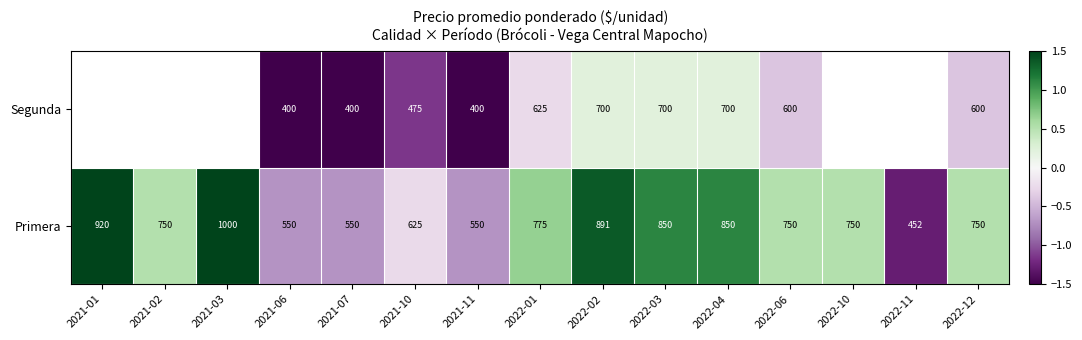

At how many categories does at least one series exceed 0?

10